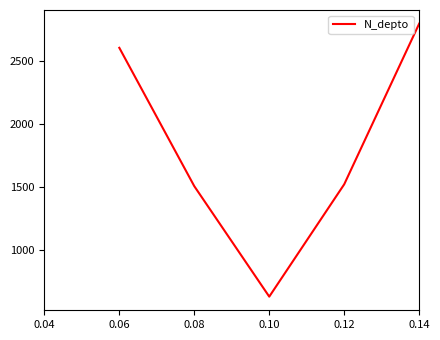

Where does the data first go above 1523?

0.06